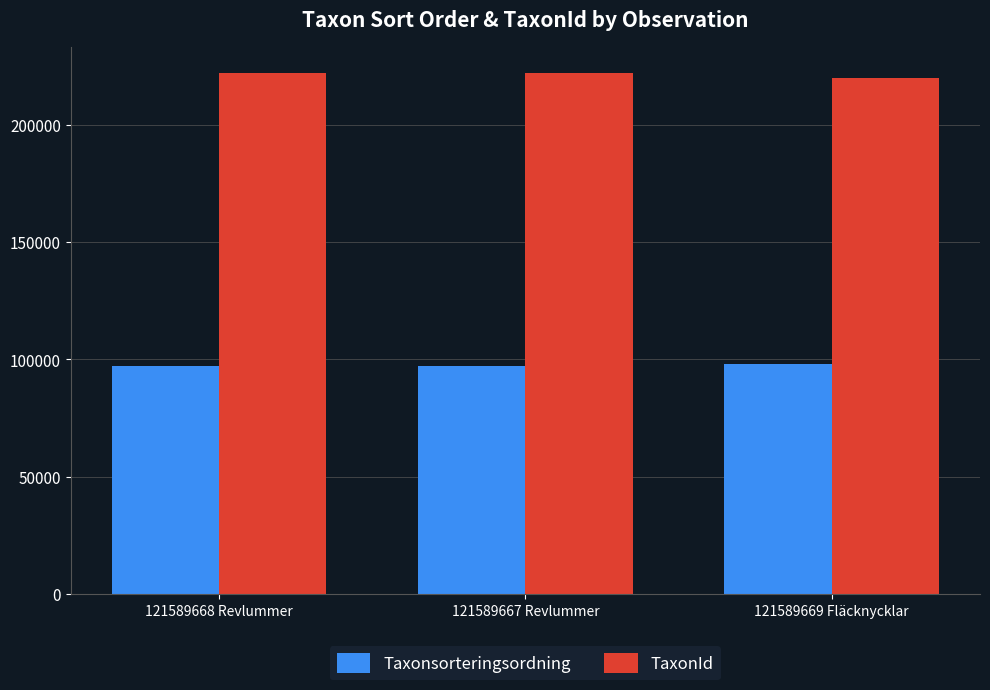

How many series are shown in this chart?

2